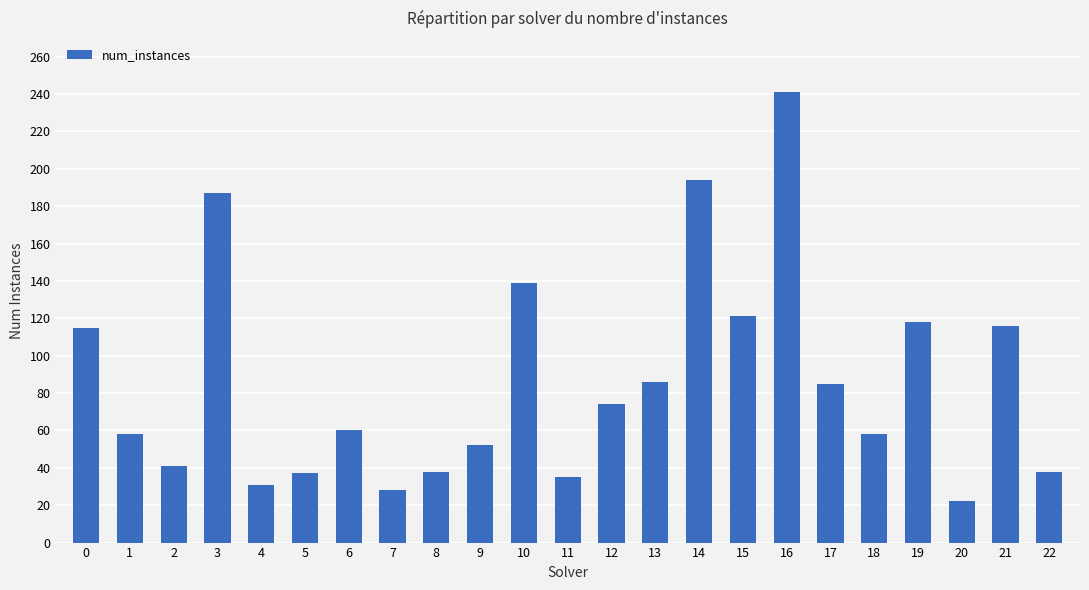

The chart shows a value of 208 at 21. True or false?

False